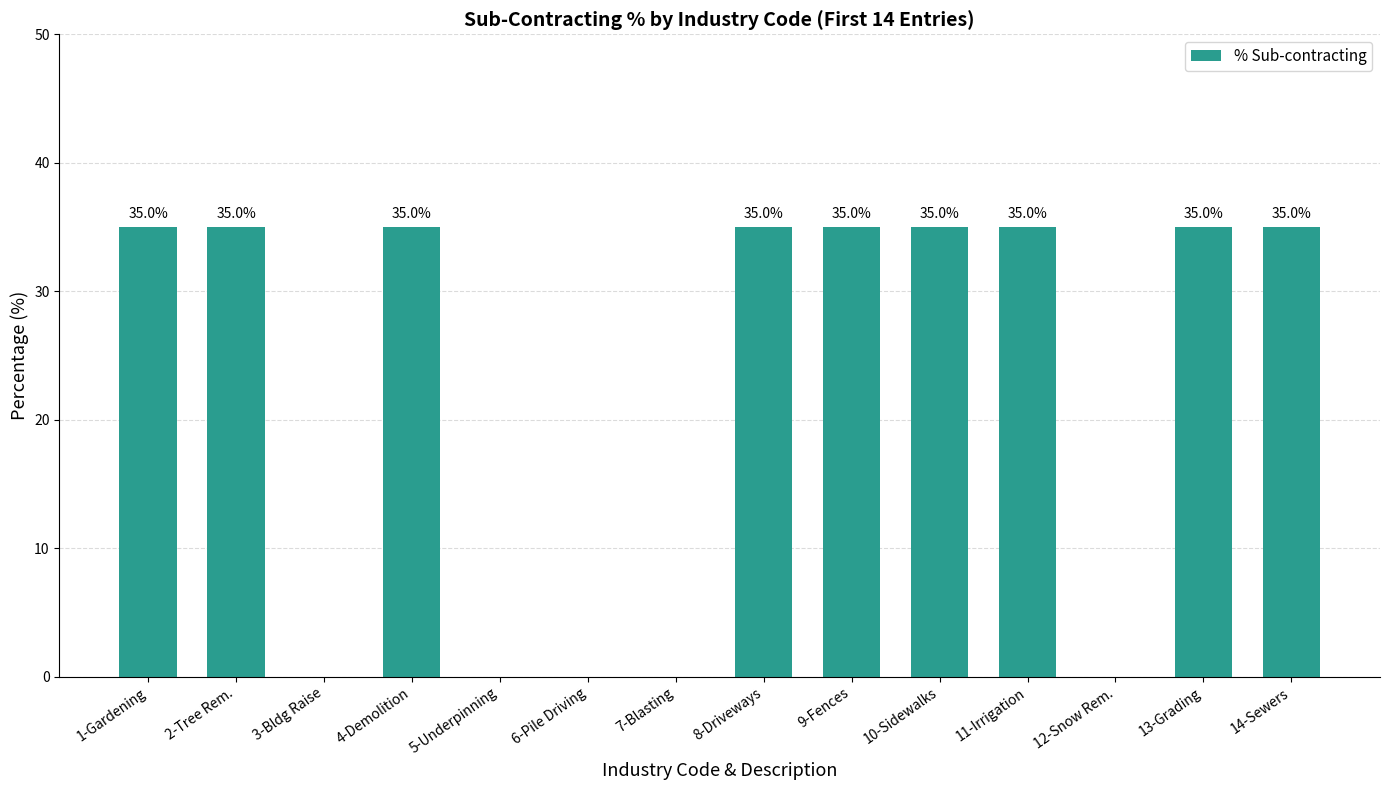

What is the sum of all values?

315